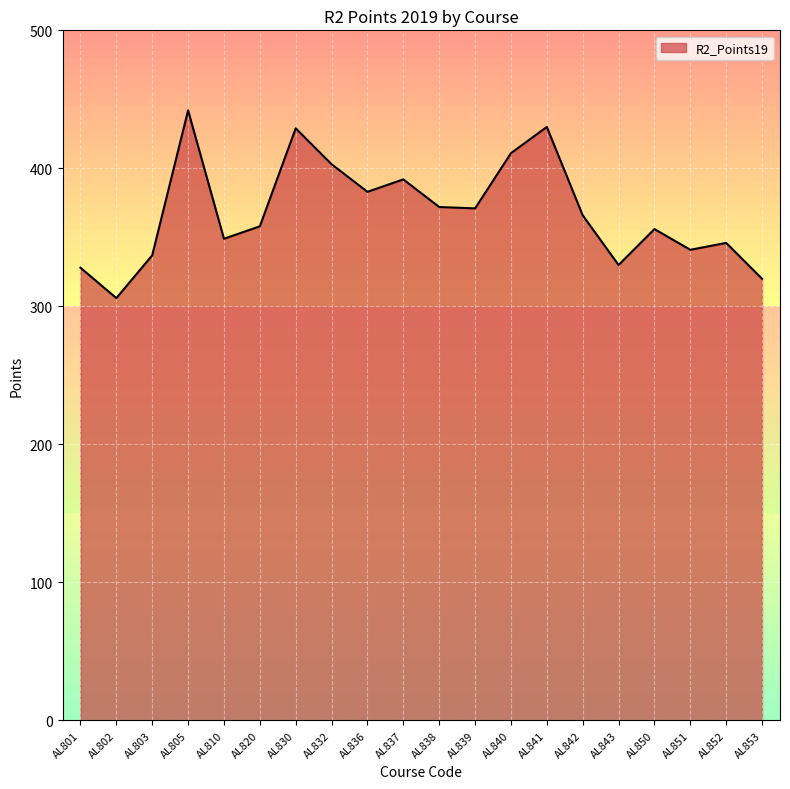

Which has a higher value, AL837 or AL851?

AL837